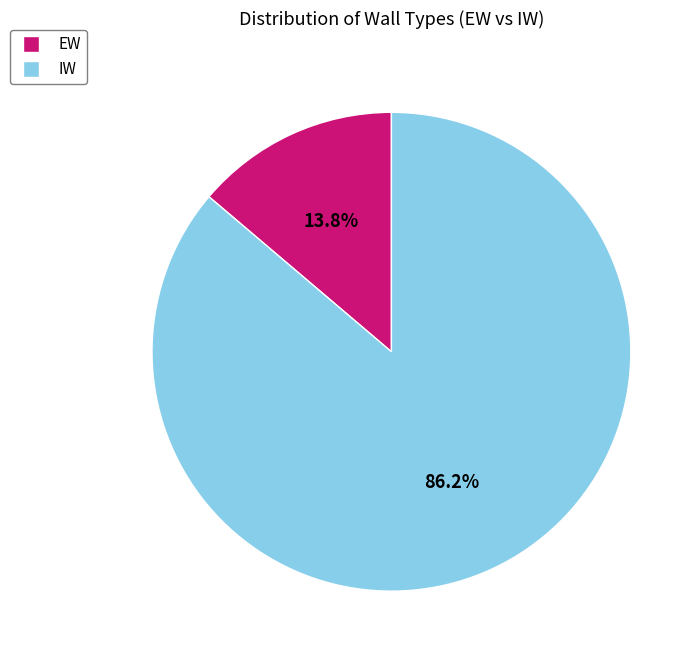

How many segments does this pie chart have?

2